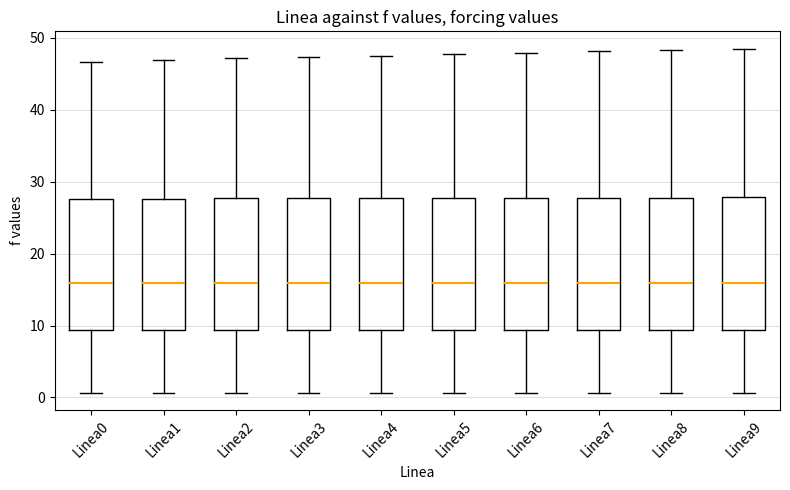

Reading left to right, transcribe this box plot: for each box, give where its median line is, the range the box spans, and where its two whiskers end, as read against the y-axis. The values are not printed on the chart, so give them approximately, as read against the axis.

Linea0: median 16, box 9 to 28, whiskers 1 to 47
Linea1: median 16, box 9 to 28, whiskers 1 to 47
Linea2: median 16, box 9 to 28, whiskers 1 to 47
Linea3: median 16, box 9 to 28, whiskers 1 to 47
Linea4: median 16, box 9 to 28, whiskers 1 to 48
Linea5: median 16, box 9 to 28, whiskers 1 to 48
Linea6: median 16, box 9 to 28, whiskers 1 to 48
Linea7: median 16, box 9 to 28, whiskers 1 to 48
Linea8: median 16, box 9 to 28, whiskers 1 to 48
Linea9: median 16, box 9 to 28, whiskers 1 to 49